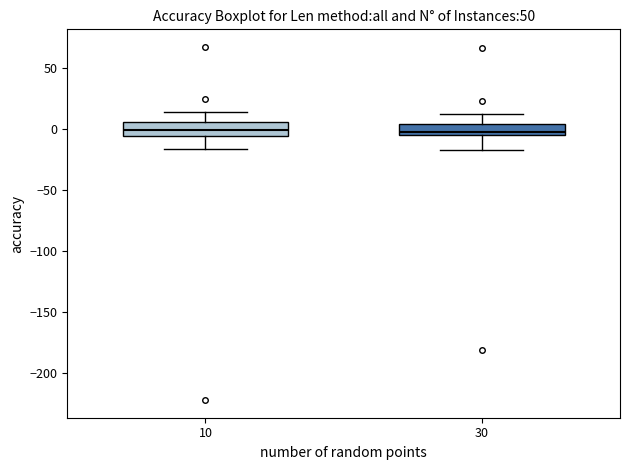

Reading left to right, read every box against the y-axis: the position of its median line, the range the box covers, and the ends of its whiskers. The values are not printed on the chart, so give them approximately, as read against the axis.

10: median 0, box -5 to 5, whiskers -15 to 15
30: median 0, box -5 to 5, whiskers -15 to 10